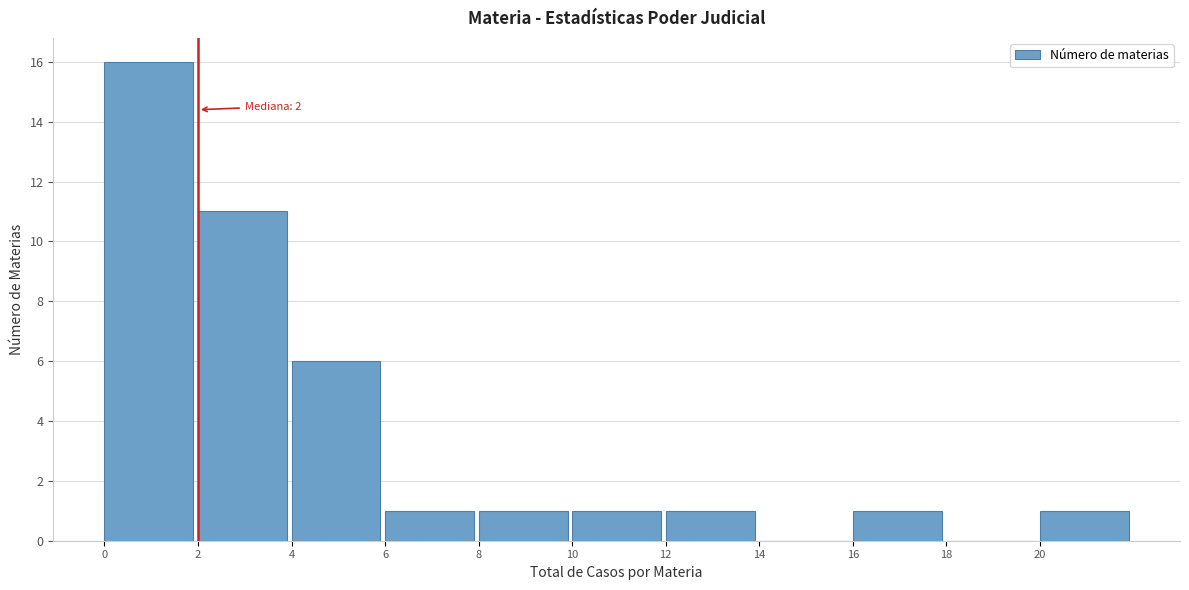

Which range on the x-axis has the tallest bar?

0 to 2